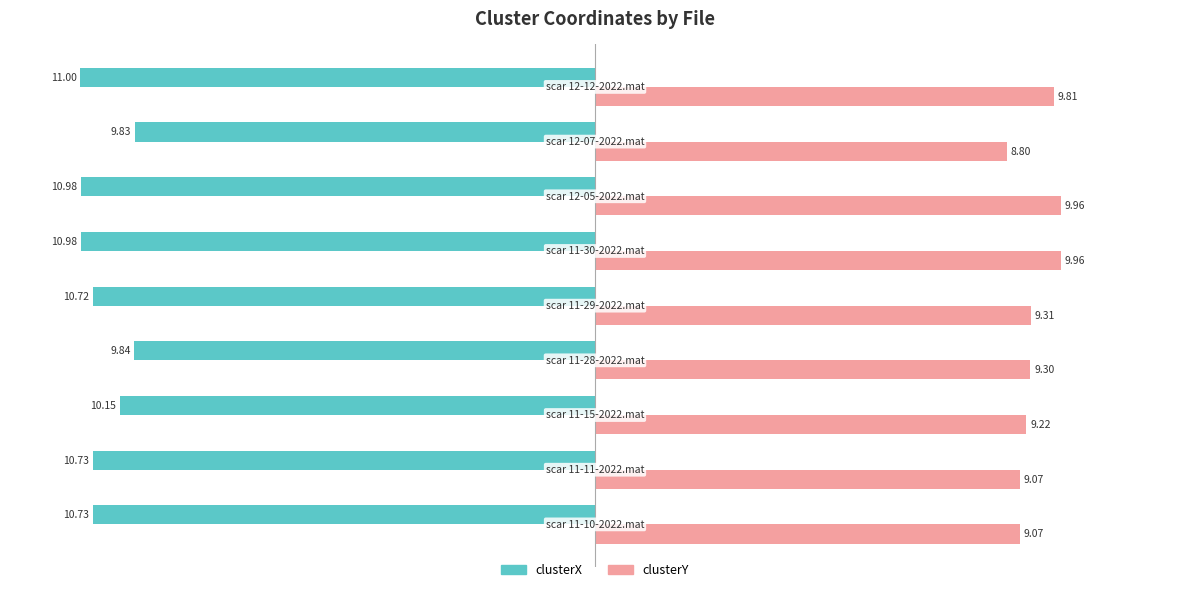

Which series has the largest total across all categories?

clusterY